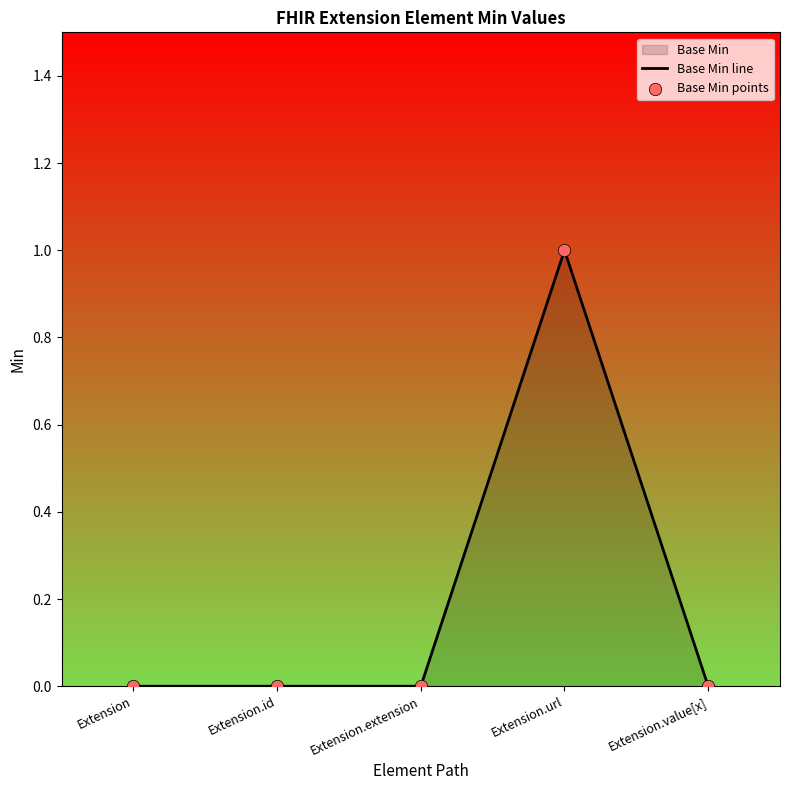

Which has a higher value, Extension.url or Extension.id?

Extension.url